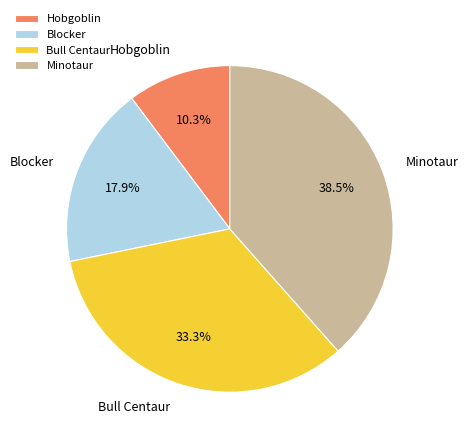

What is the smallest slice in the pie chart?

Hobgoblin